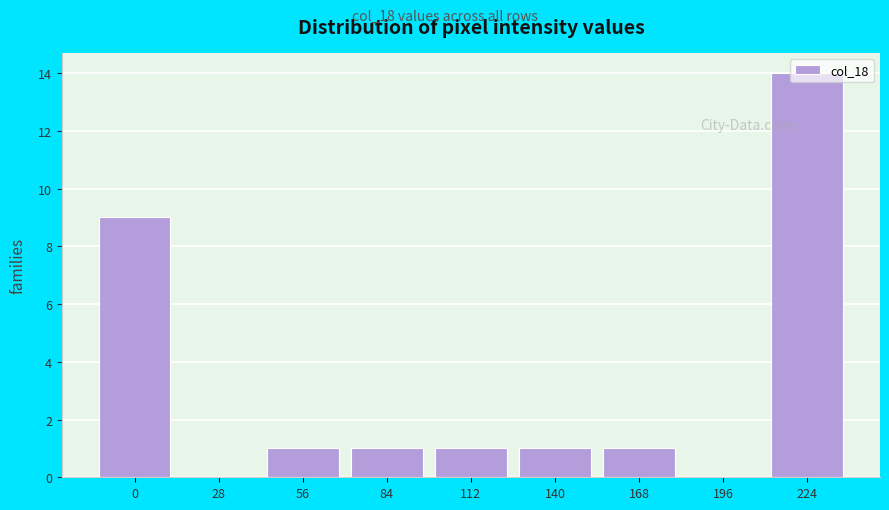

Between 140 and 196, which is larger?

140